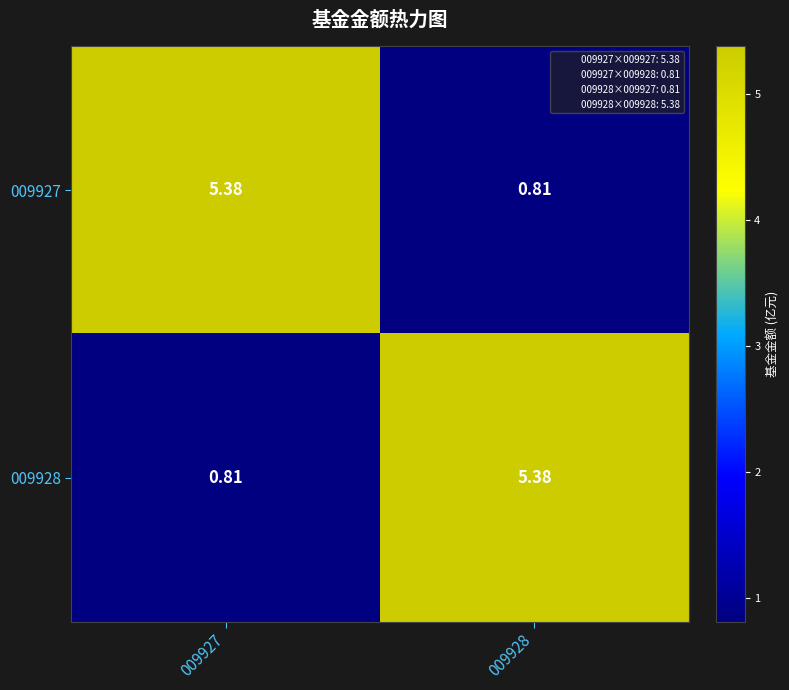

Is the value of 009928 at 009928 greater than the value of 009927 at 009928?

Yes